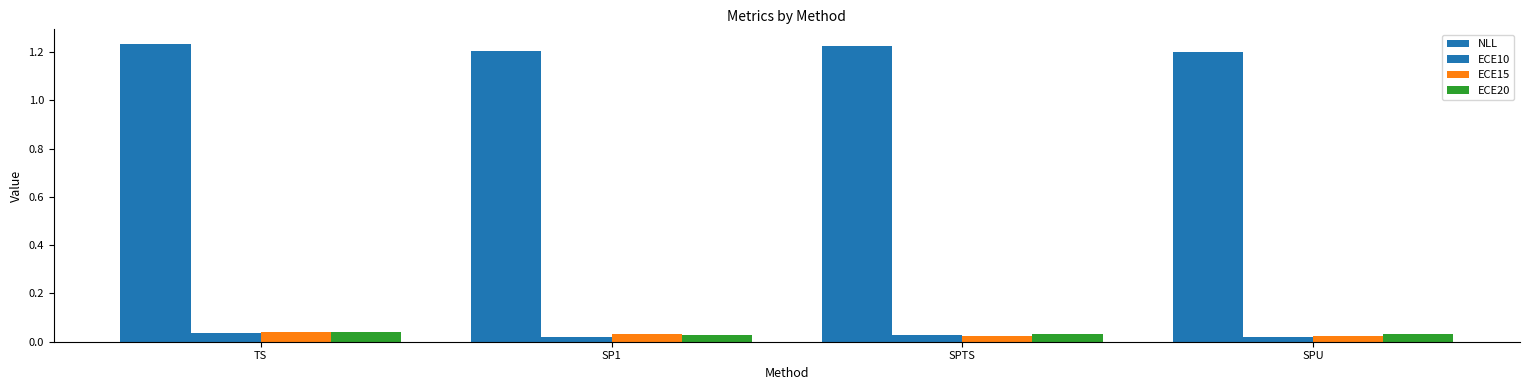

Rank the series at SP1 from highest to lowest value.

NLL, ECE15, ECE20, ECE10